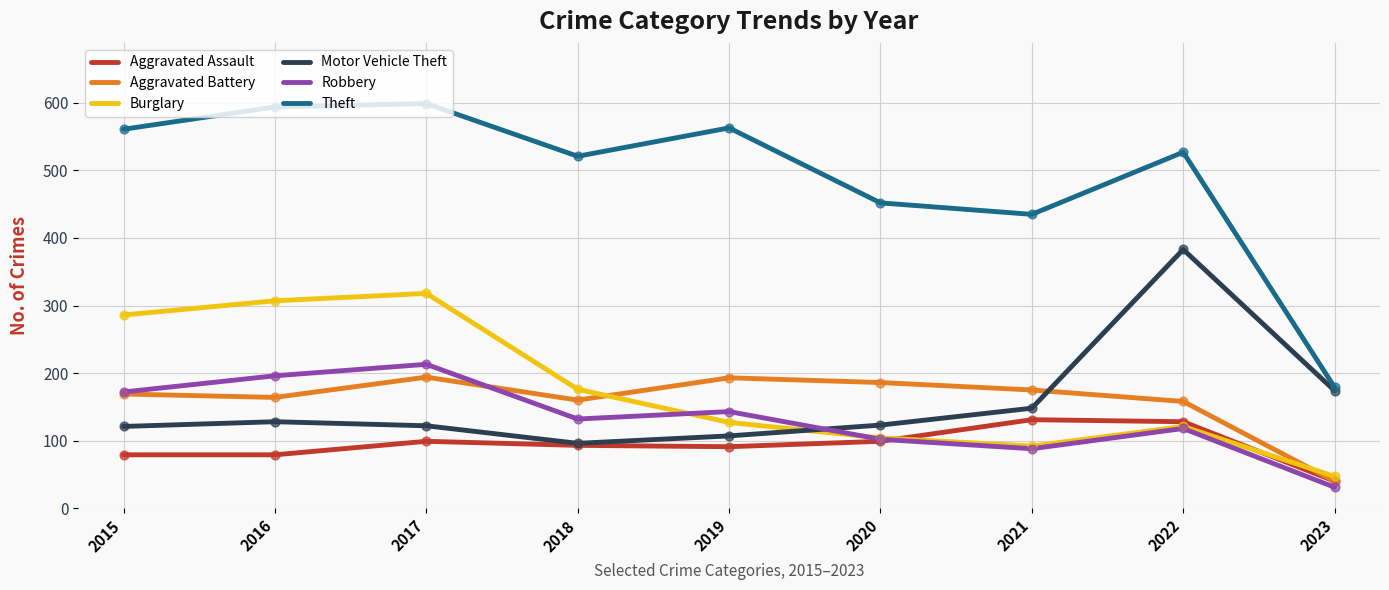

Which series has the largest range (max minus min)?

Theft